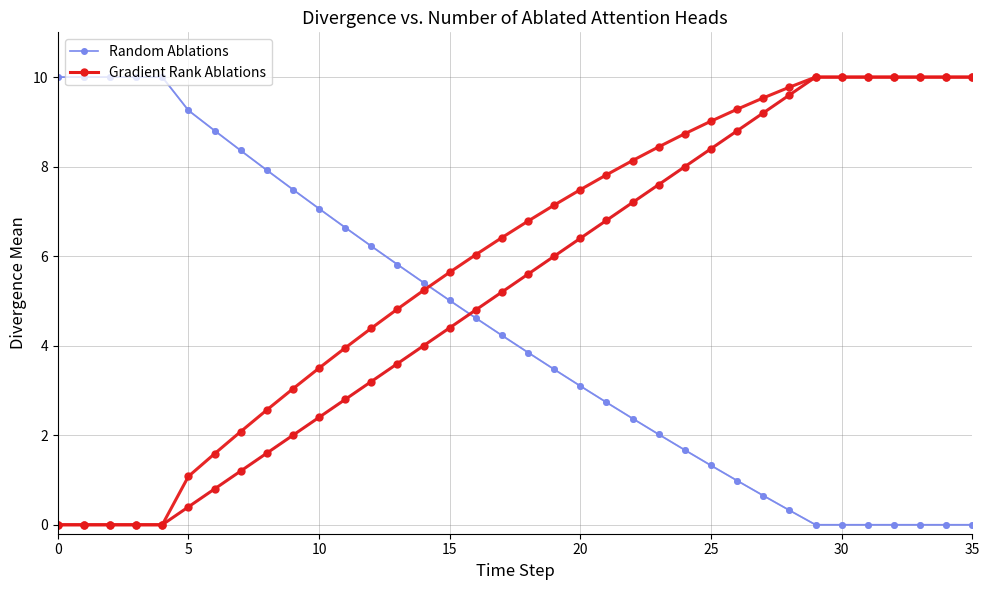

Is this an area chart (filled region under the line)?

No